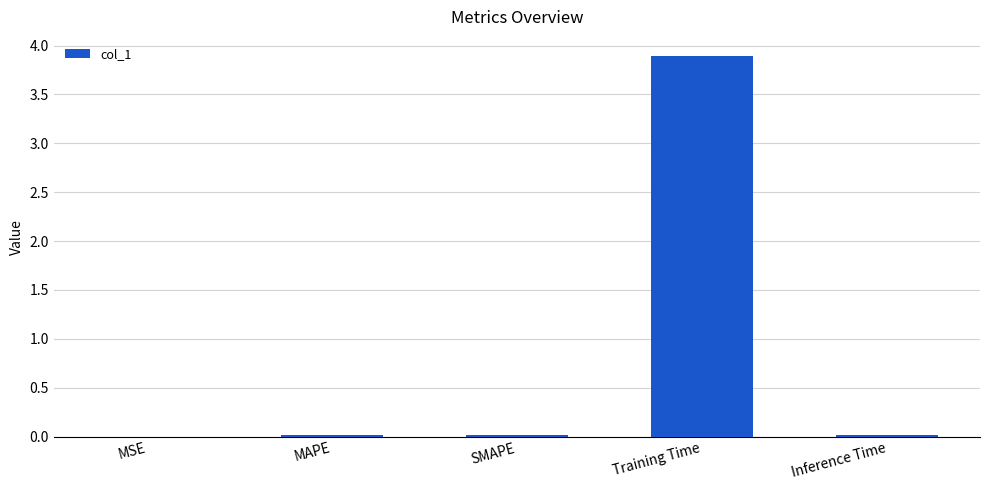

The chart shows a value of 0.0 at Inference Time. True or false?

True